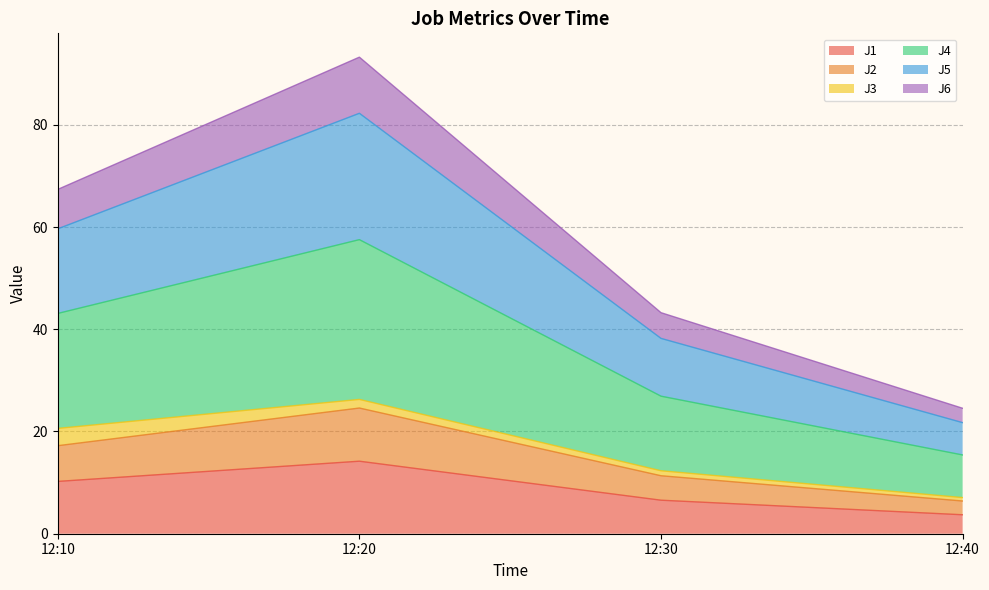

At which category does J2 reach its first local peak?

12:20